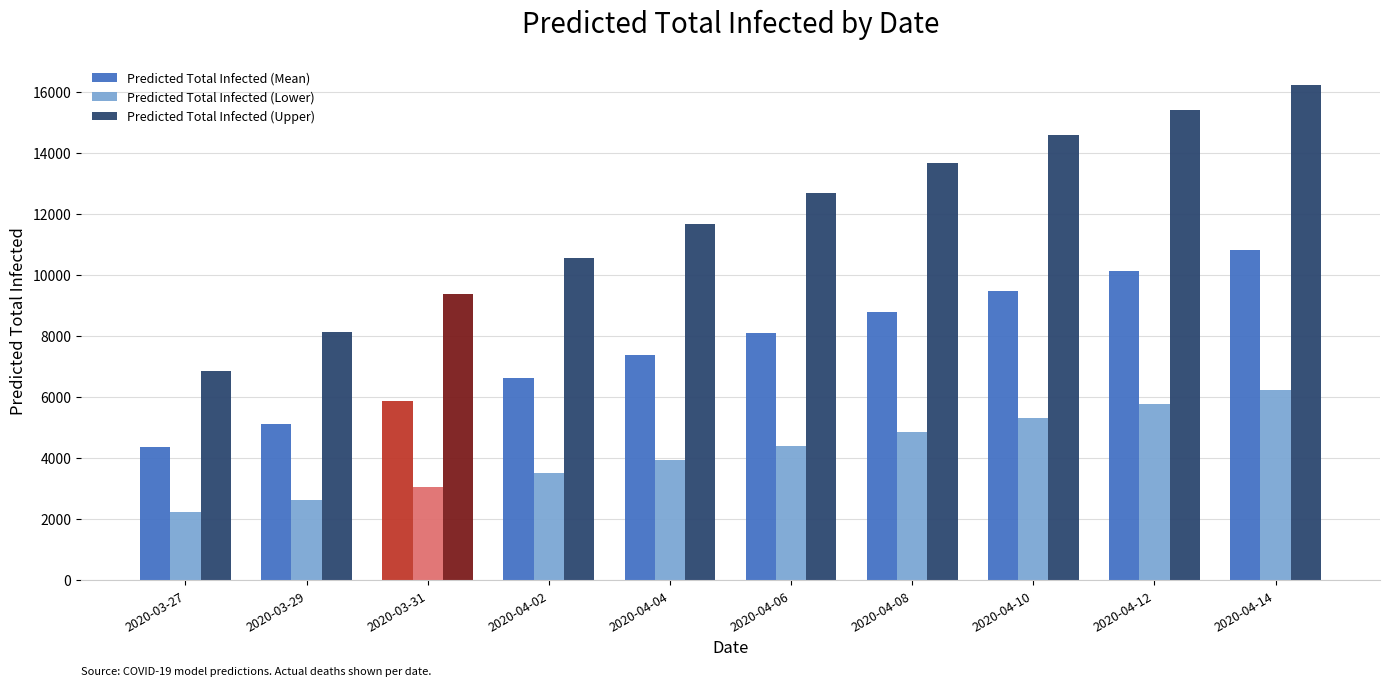

Which series has the largest total across all categories?

Predicted Total Infected (Upper)